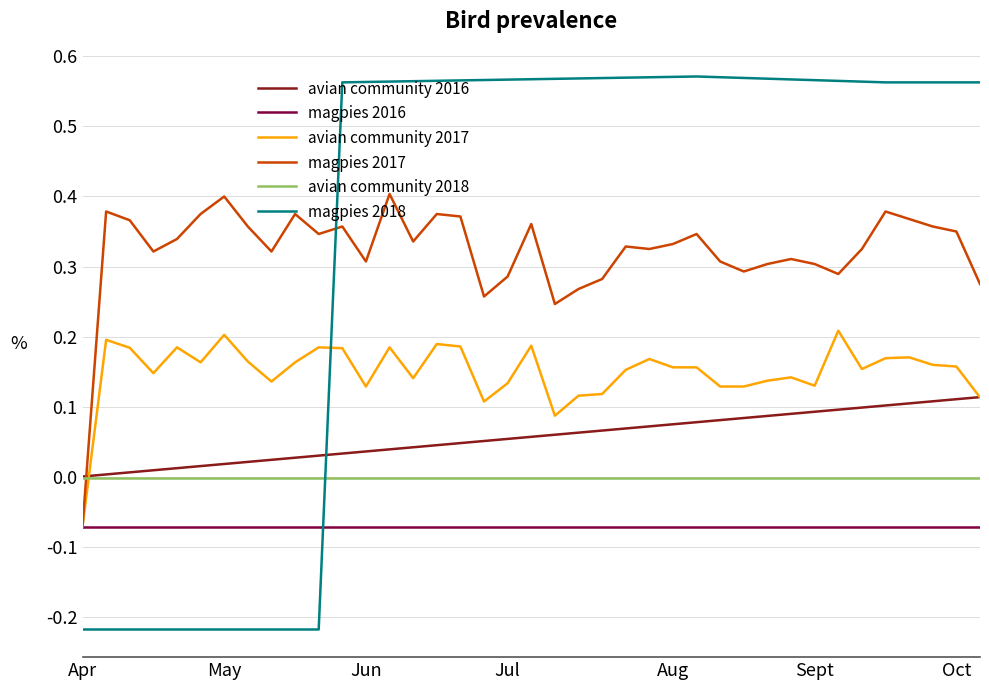

After their last crossing, which series has the higher values: avian community 2018 or magpies 2017?

magpies 2017